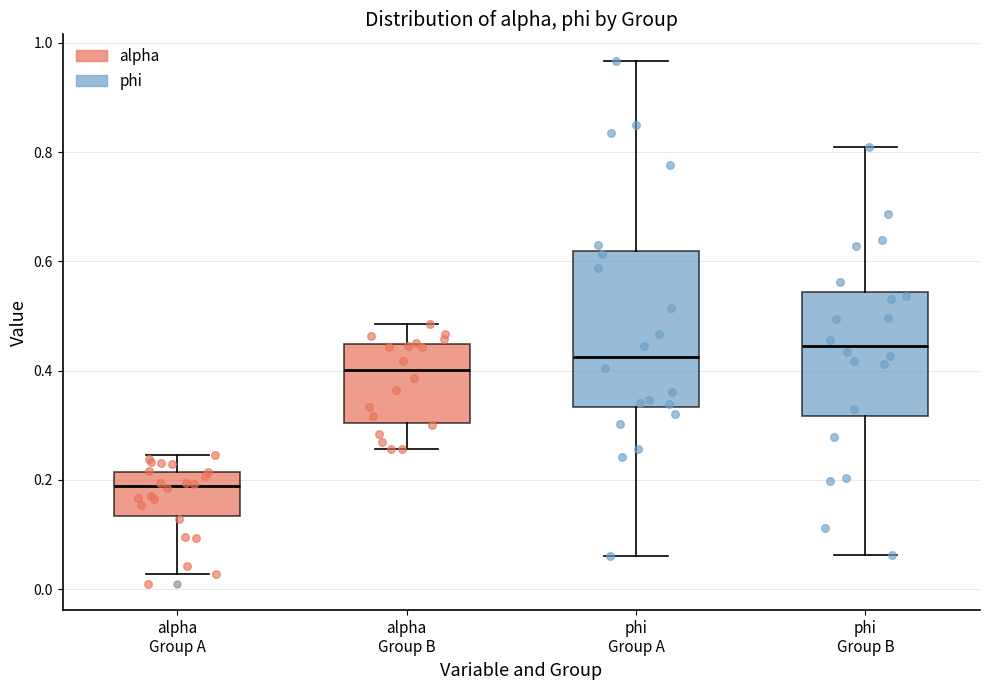

Reading left to right, transcribe this box plot: for each box, give where its median line is, the range the box spans, and where its two whiskers end, as read against the y-axis. The values are not printed on the chart, so give them approximately, as read against the axis.

alpha Group A: median 0.18, box 0.14 to 0.22, whiskers 0.02 to 0.24
alpha Group B: median 0.40, box 0.30 to 0.44, whiskers 0.26 to 0.48
phi Group A: median 0.42, box 0.34 to 0.62, whiskers 0.06 to 0.96
phi Group B: median 0.44, box 0.32 to 0.54, whiskers 0.06 to 0.80